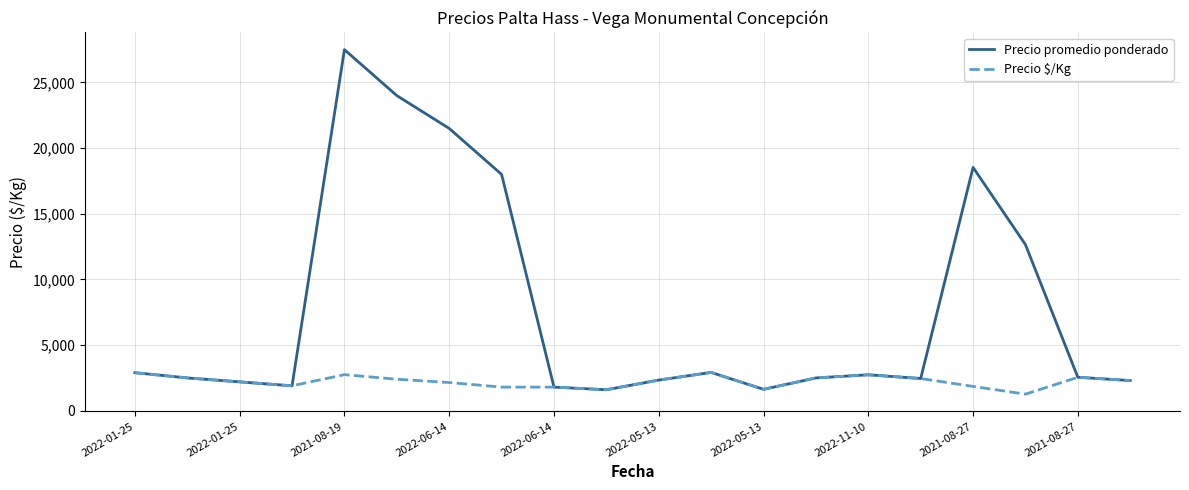

Which series has the largest total across all categories?

Precio promedio ponderado